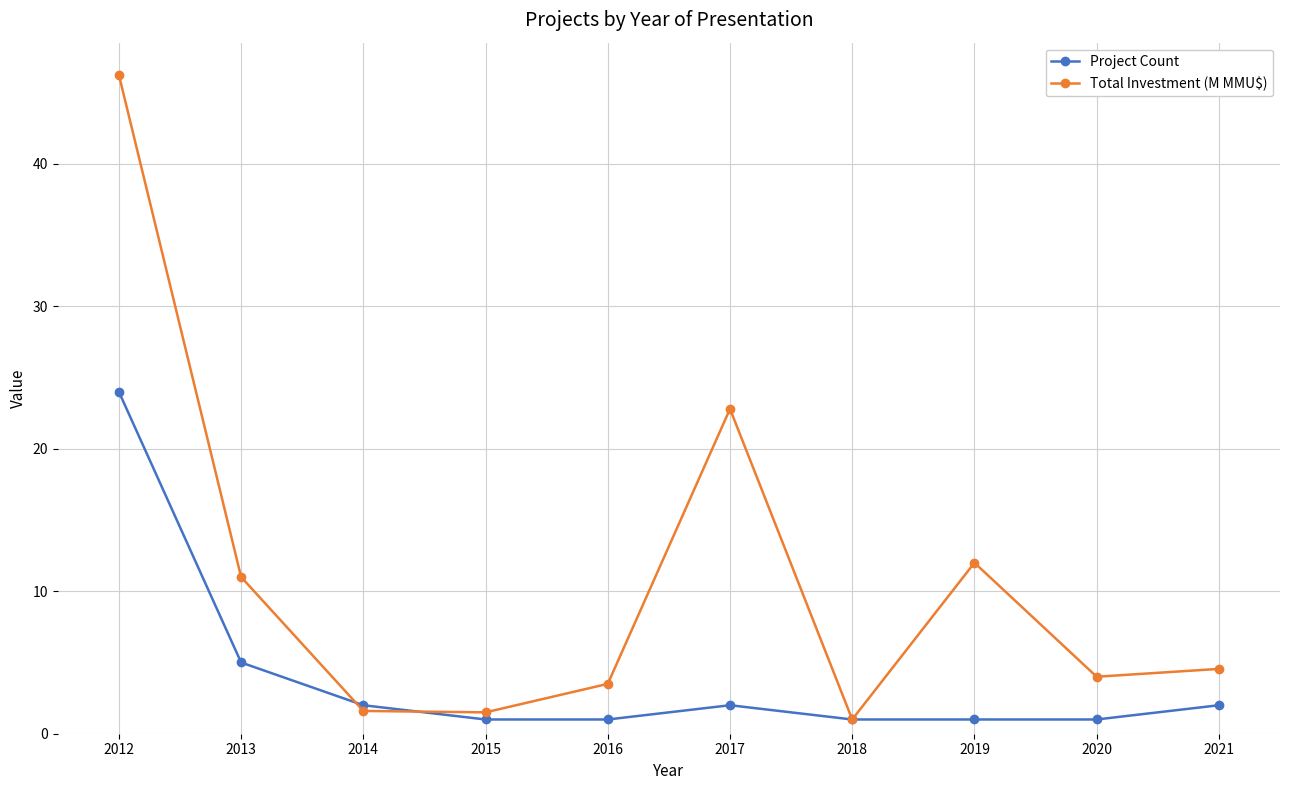

What is the spread (max minus min) of values at 2017?

20.8